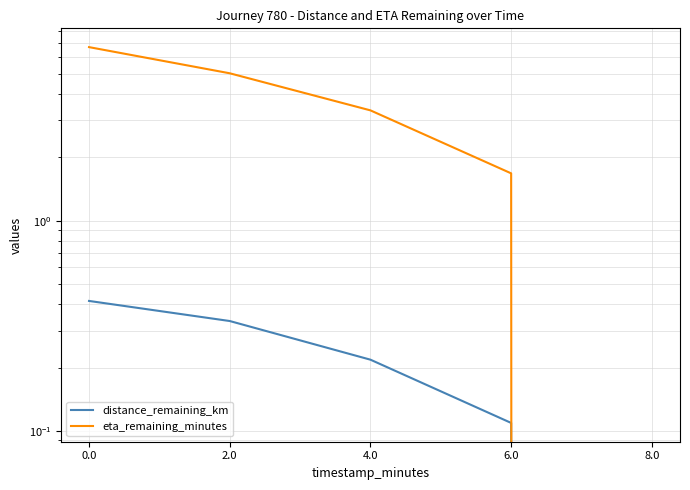

Reading left to right, what are all the values shown in this chart?

distance_remaining_km: 0.0=0.4	2.0=0.3	4.0=0.2	6.0=0.1	8.0=0.0
eta_remaining_minutes: 0.0=6.7	2.0=5.0	4.0=3.4	6.0=1.7	8.0=0.0